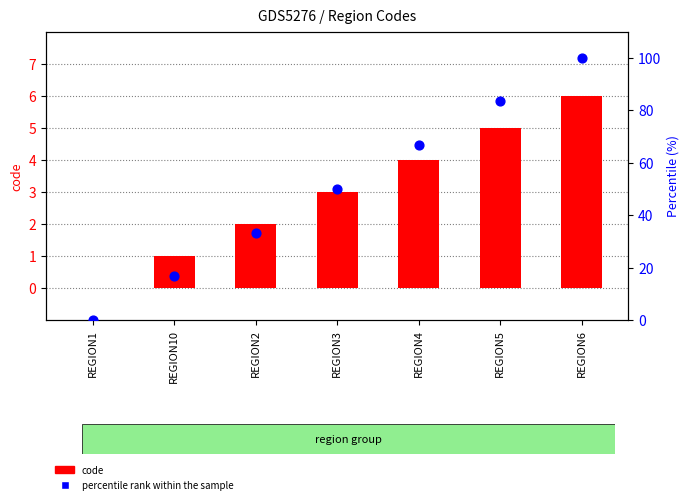

What are all the series names shown in the legend?

code, percentile rank within the sample